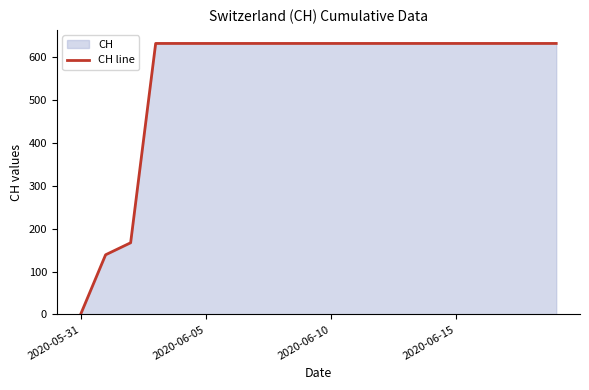

How many lines are shown in the chart?

1